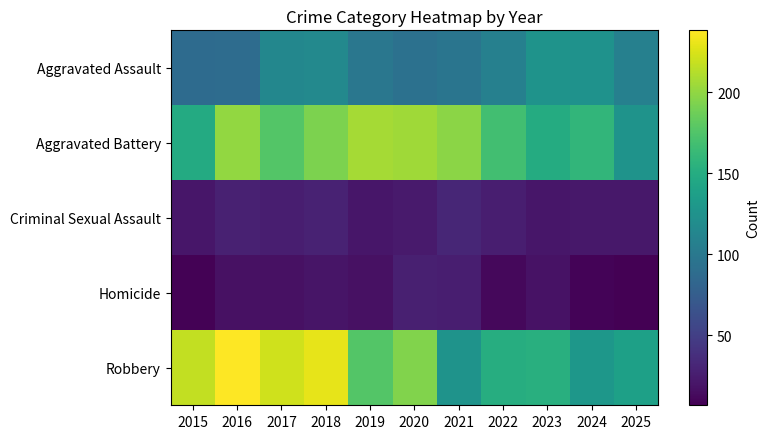

Which series has the largest total across all categories?

Robbery